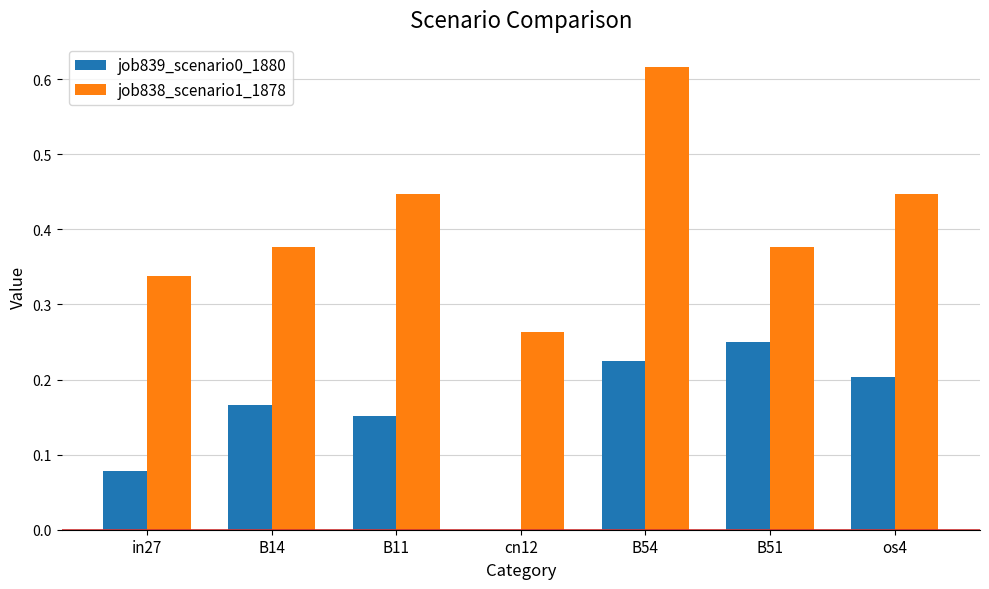

What is the sum of all job838_scenario1_1878 values?

2.9